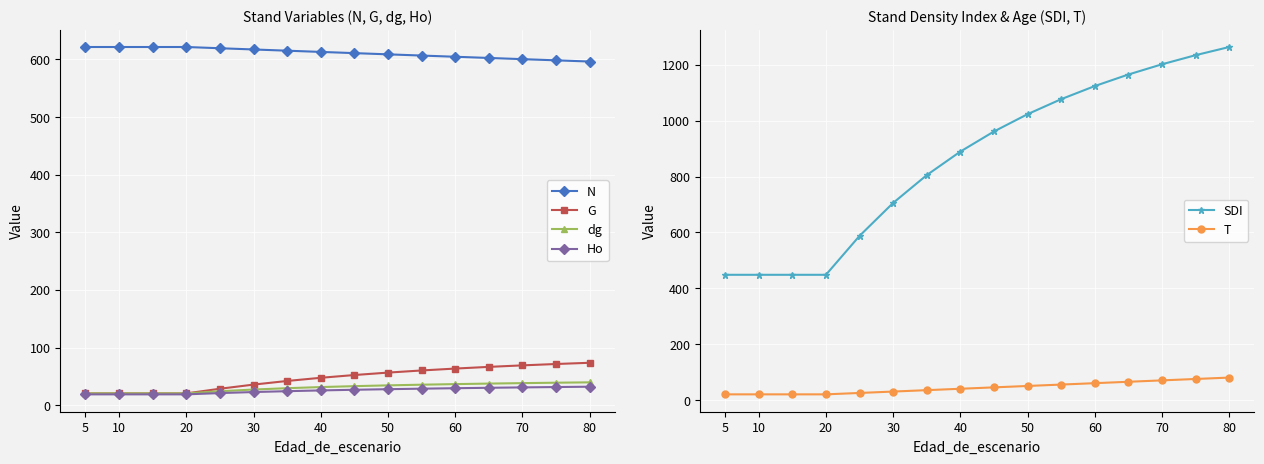

True or false: T and SDI intersect in this chart.

False